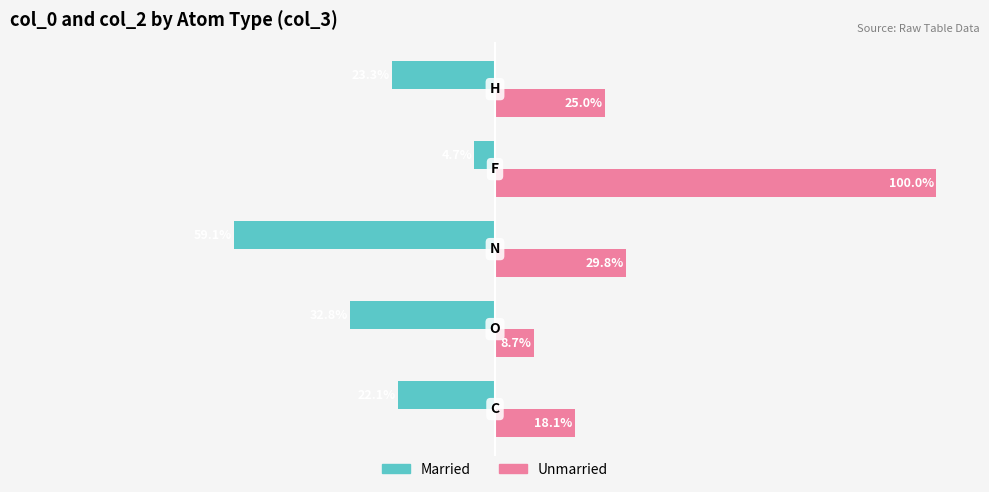

Rank the series by their maximum value, from lowest to highest.

Married, Unmarried